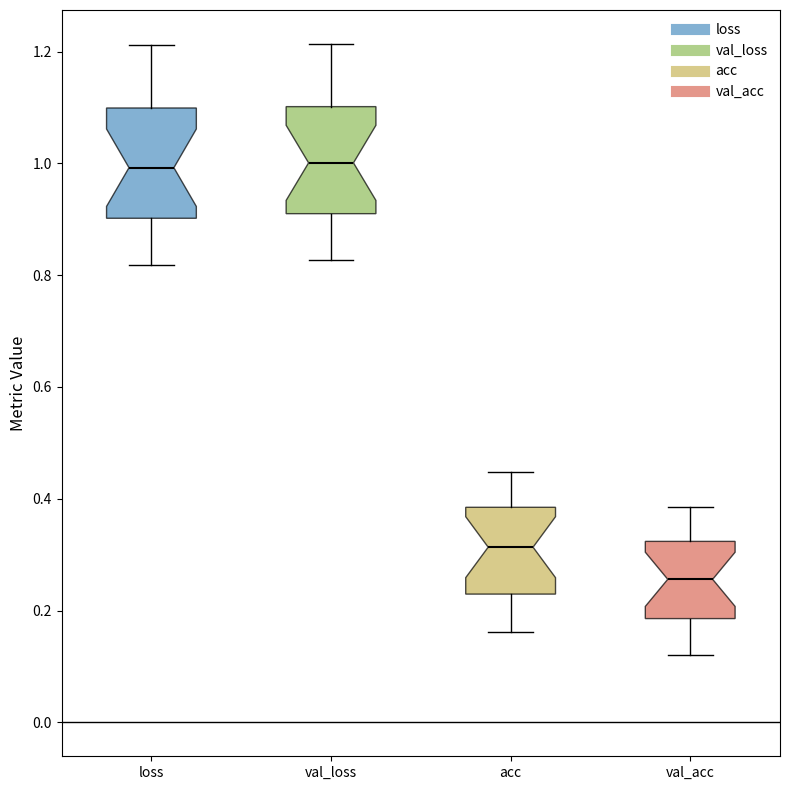

Reading left to right, transcribe this box plot: for each box, give where its median line is, the range the box spans, and where its two whiskers end, as read against the y-axis. The values are not printed on the chart, so give them approximately, as read against the axis.

loss: median 1.00, box 0.90 to 1.10, whiskers 0.82 to 1.22
val_loss: median 1.00, box 0.90 to 1.10, whiskers 0.82 to 1.22
acc: median 0.32, box 0.22 to 0.38, whiskers 0.16 to 0.44
val_acc: median 0.26, box 0.18 to 0.32, whiskers 0.12 to 0.38